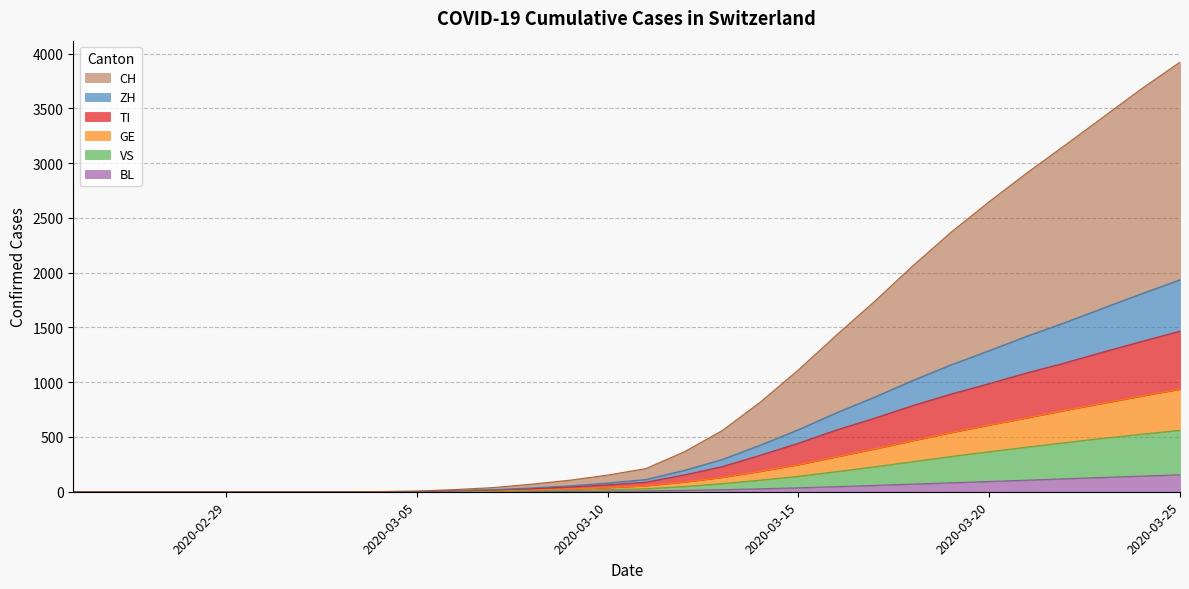

True or false: CH has a value of 2 at 2020-03-04.

True